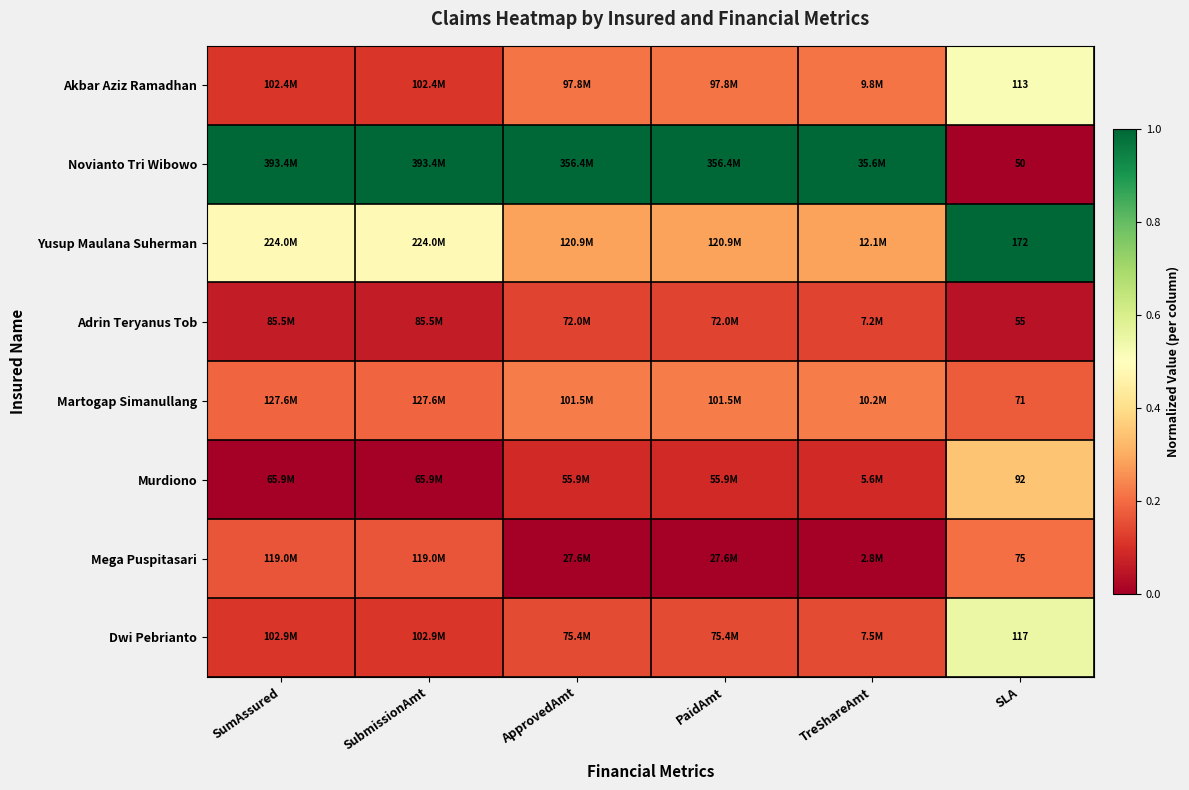

Rank the series at SubmissionAmt from highest to lowest value.

Novianto Tri Wibowo, Yusup Maulana Suherman, Martogap Simanullang, Mega Puspitasari, Dwi Pebrianto, Akbar Aziz Ramadhan, Adrin Teryanus Tob, Murdiono